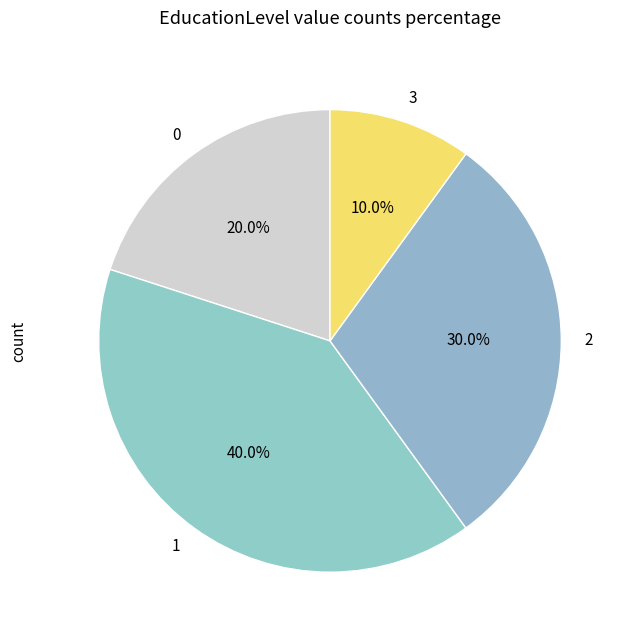

Is 3 the majority of the pie?

No